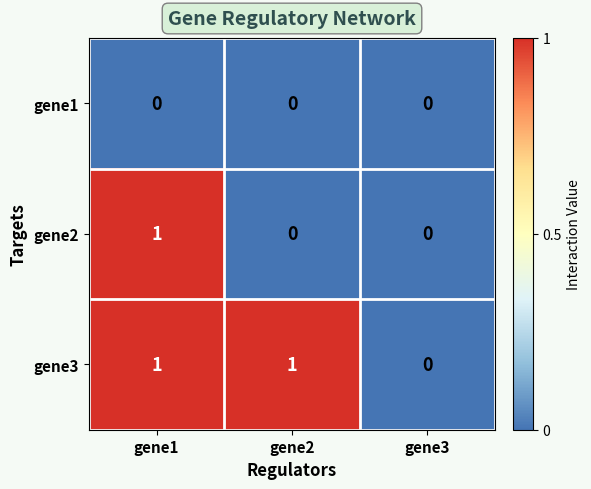

Reading right to left, extract all data points from this chart.

gene1: 0	0	0
gene2: 0	0	1
gene3: 0	1	1